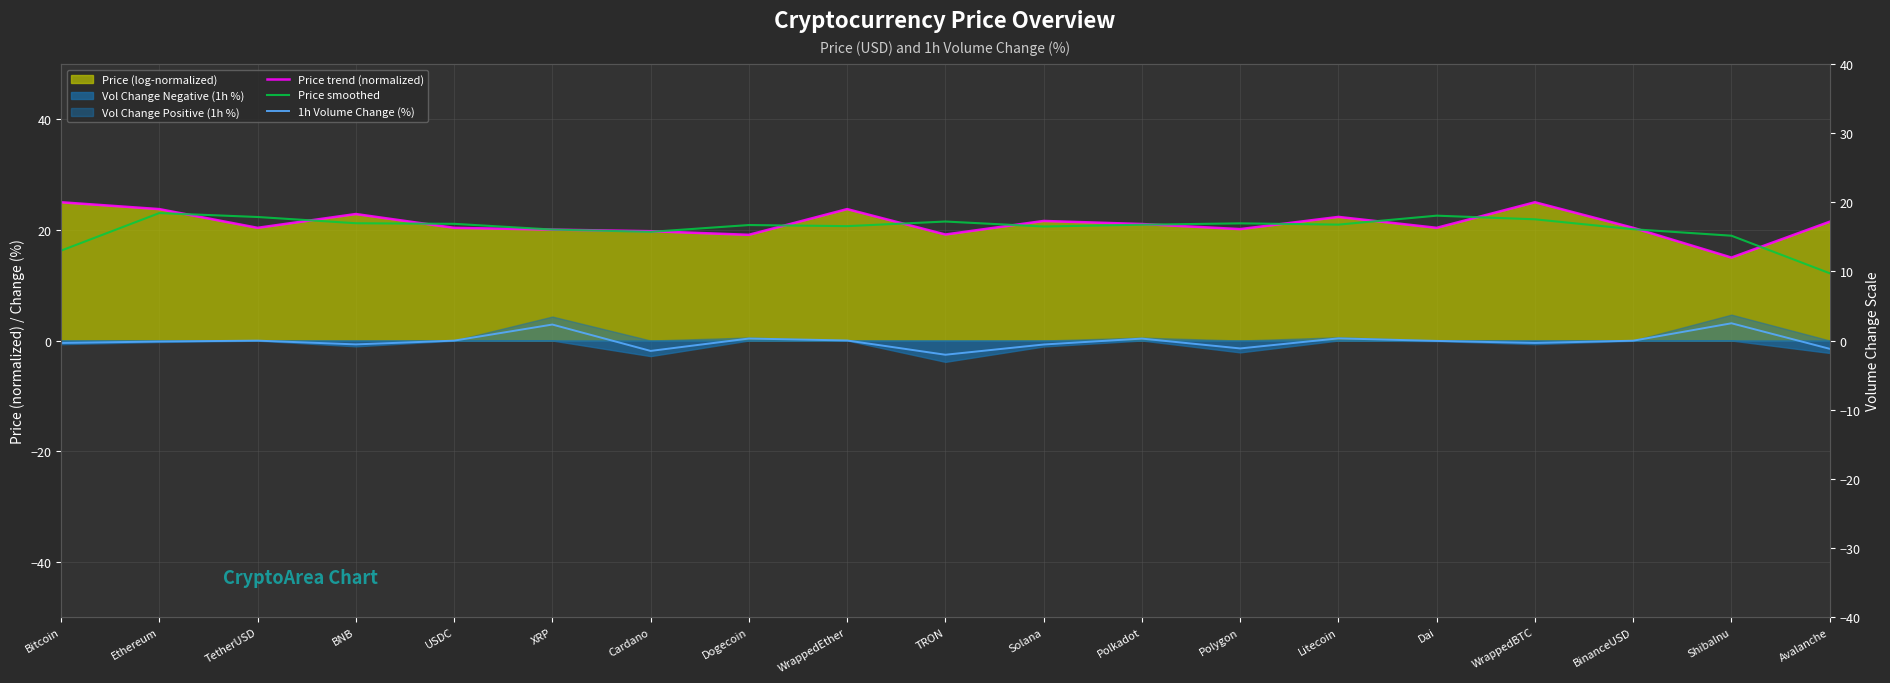

What is the greatest value displayed?

25.0